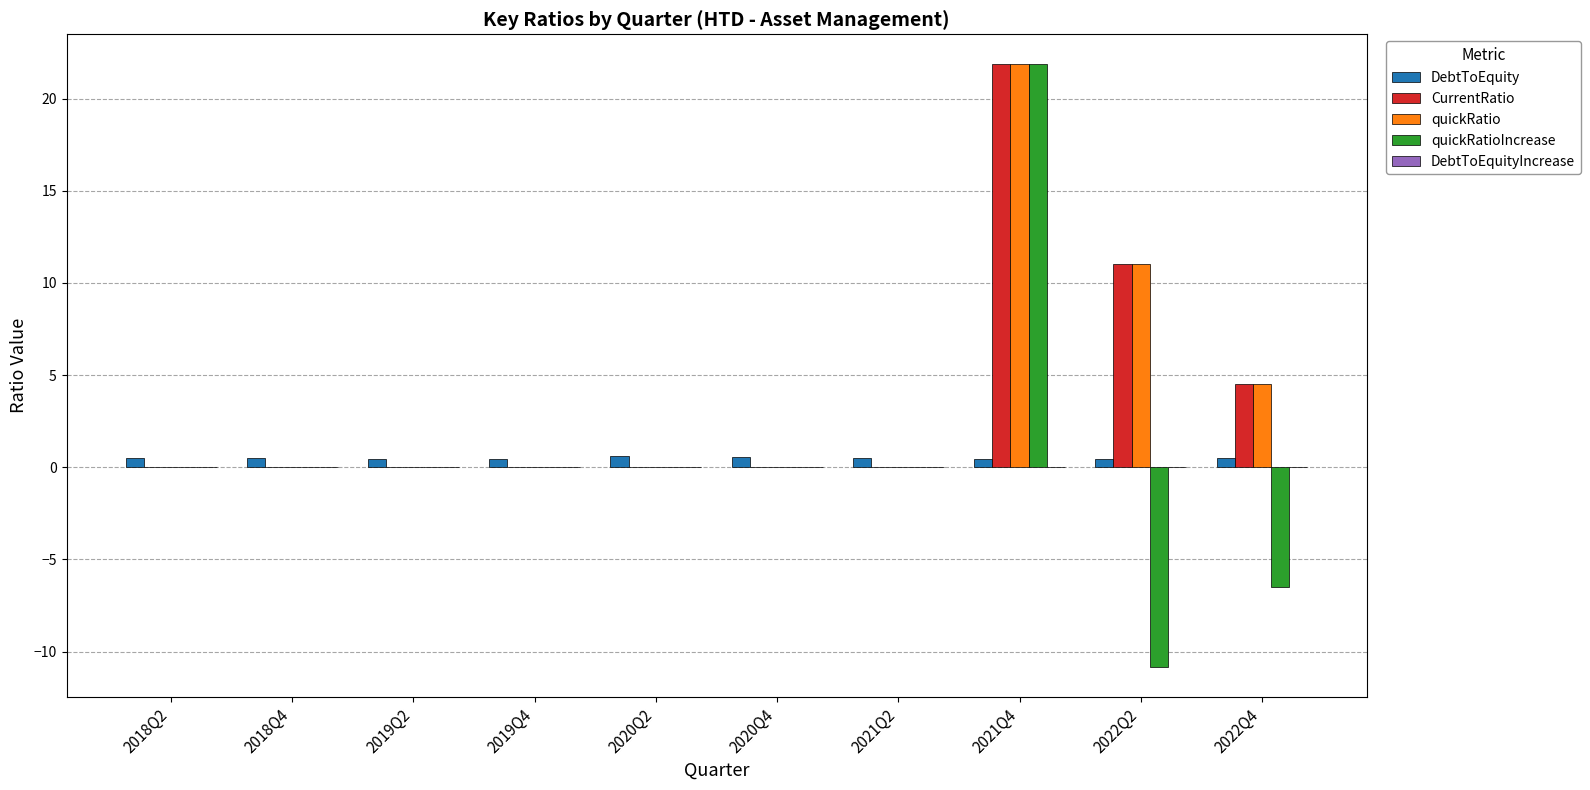

Is it true that quickRatio equals 0.0 at 2019Q4?

True